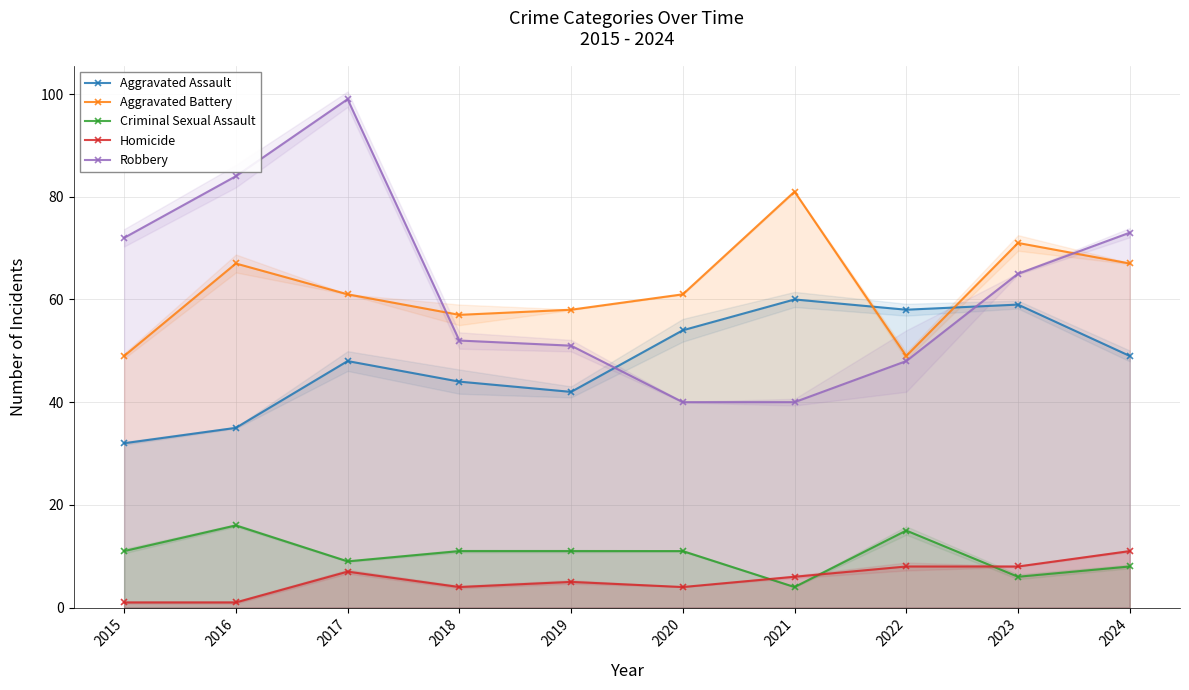

Reading left to right, transcribe all the data shown in this chart.

Aggravated Assault: 32	35	48	44	42	54	60	58	59	49
Aggravated Battery: 49	67	61	57	58	61	81	49	71	67
Criminal Sexual Assault: 11	16	9	11	11	11	4	15	6	8
Homicide: 1	1	7	4	5	4	6	8	8	11
Robbery: 72	84	99	52	51	40	40	48	65	73